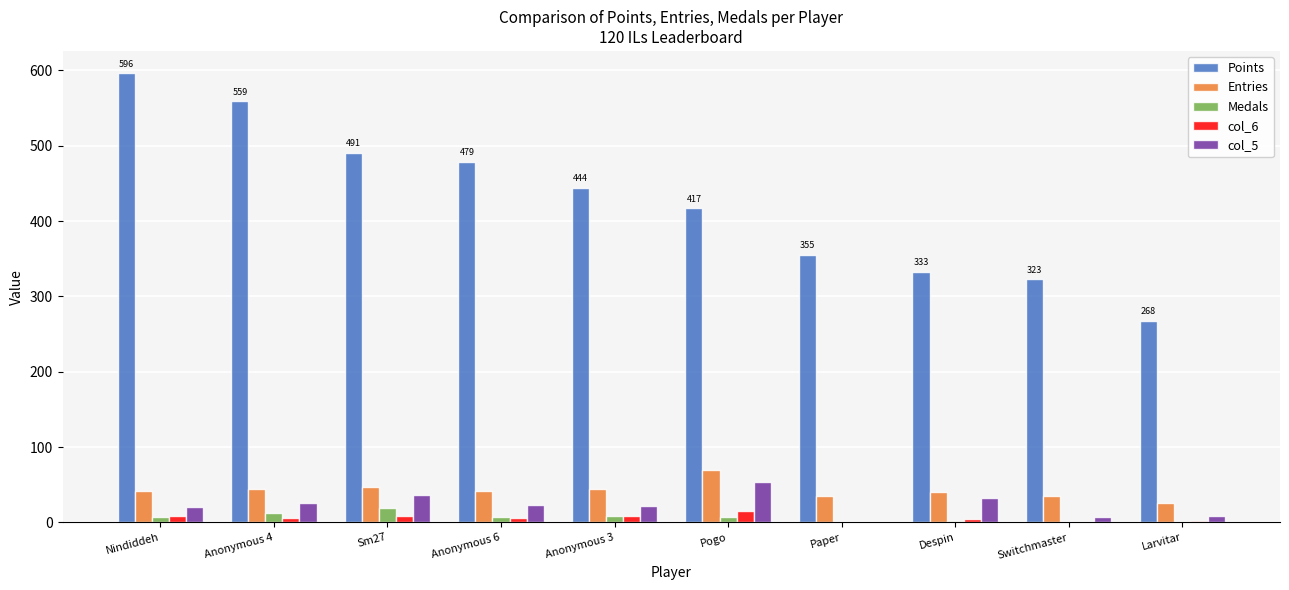

Which series has the largest total across all categories?

Points